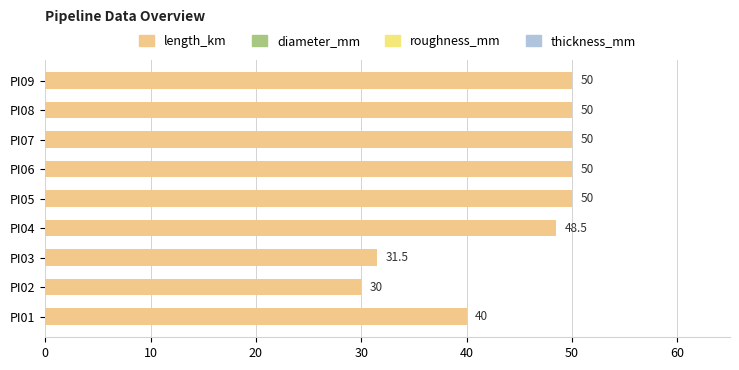

How many series are shown in this chart?

1